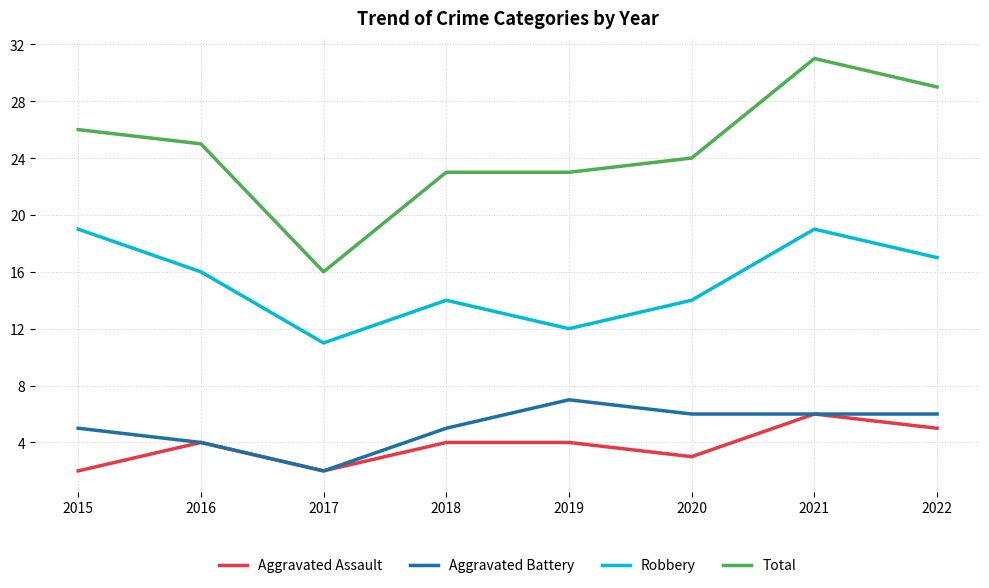

Which label corresponds to the largest value in the chart?

2021